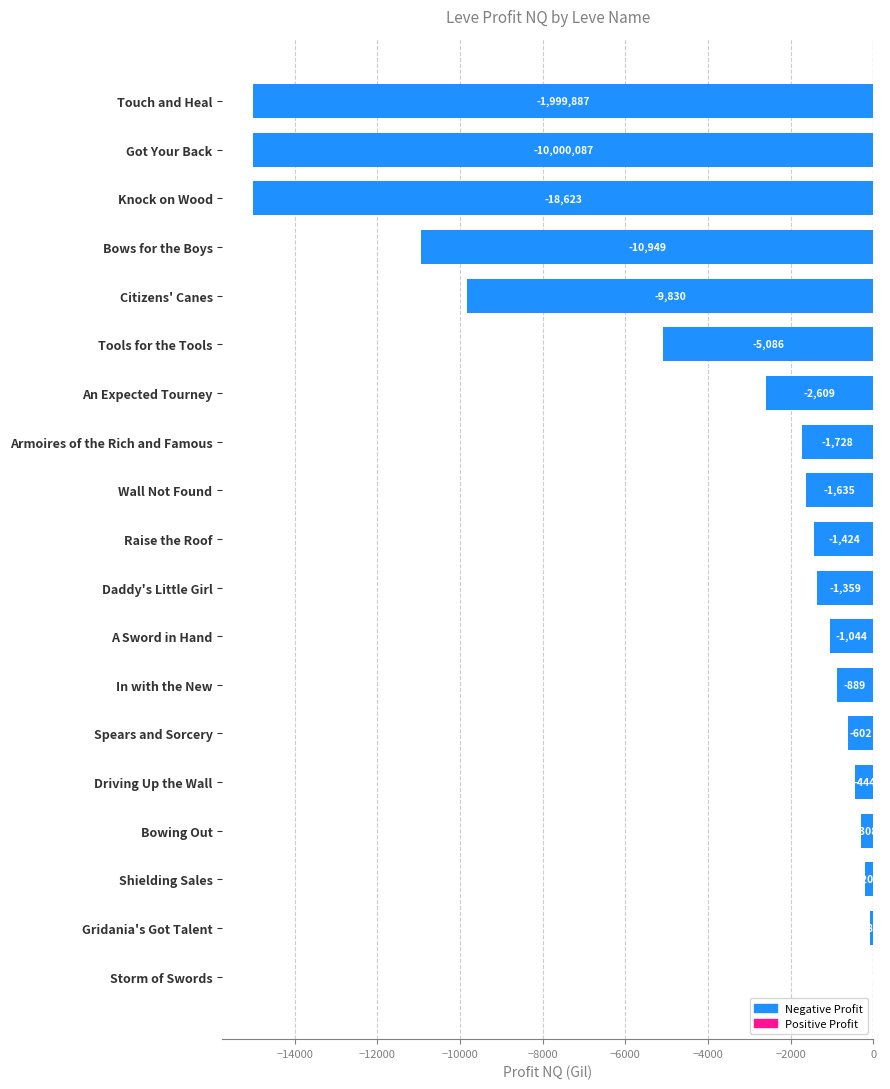

Is it true that the value at Touch and Heal is -15000.0?

True